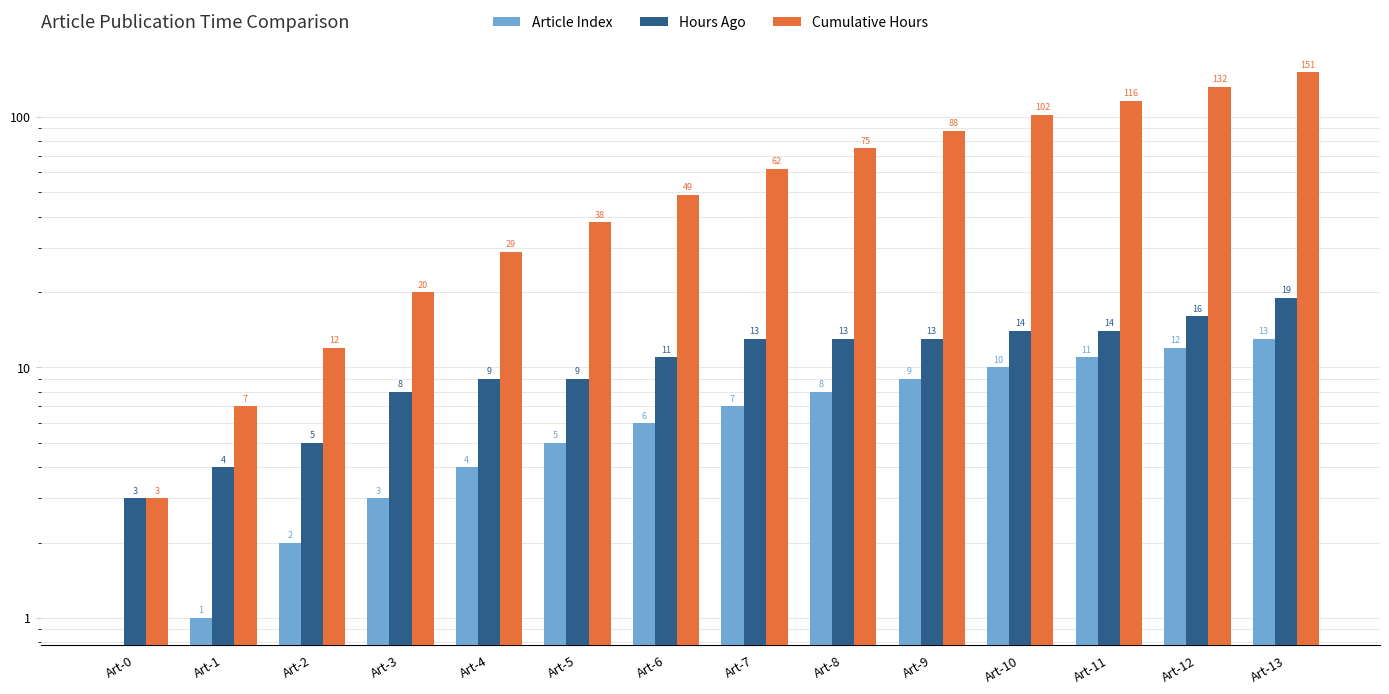

Which category has the highest value in the Hours Ago series?

Art-13